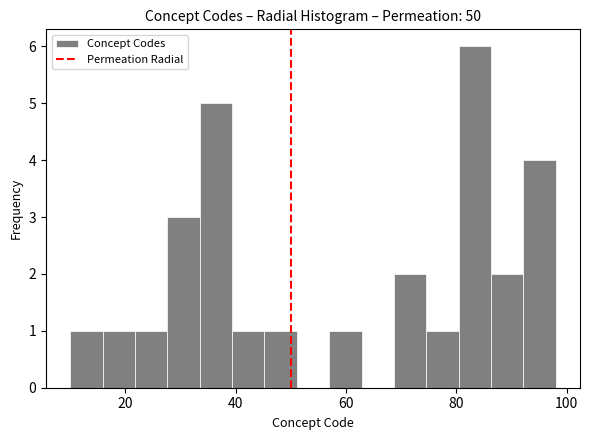

Around what value on the x-axis is the tallest bar? Give the approximate position of its centre, as read against the axis.

84